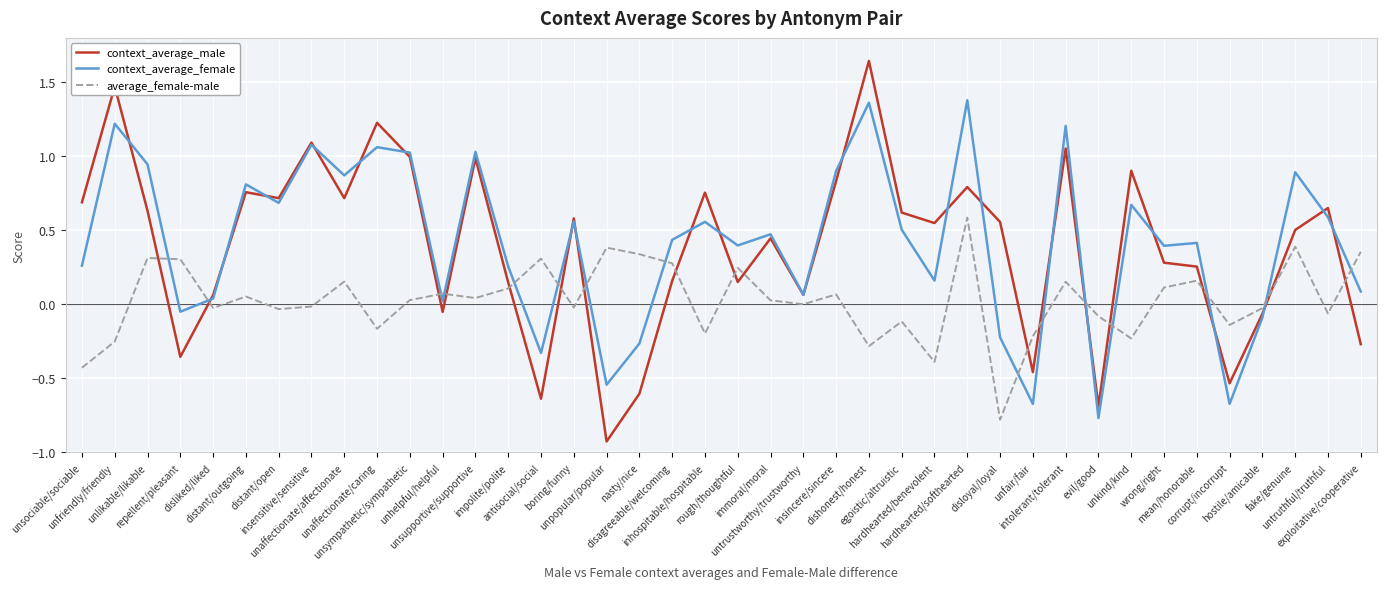

After their last crossing, which series has the higher values: context_average_male or average_female-male?

average_female-male